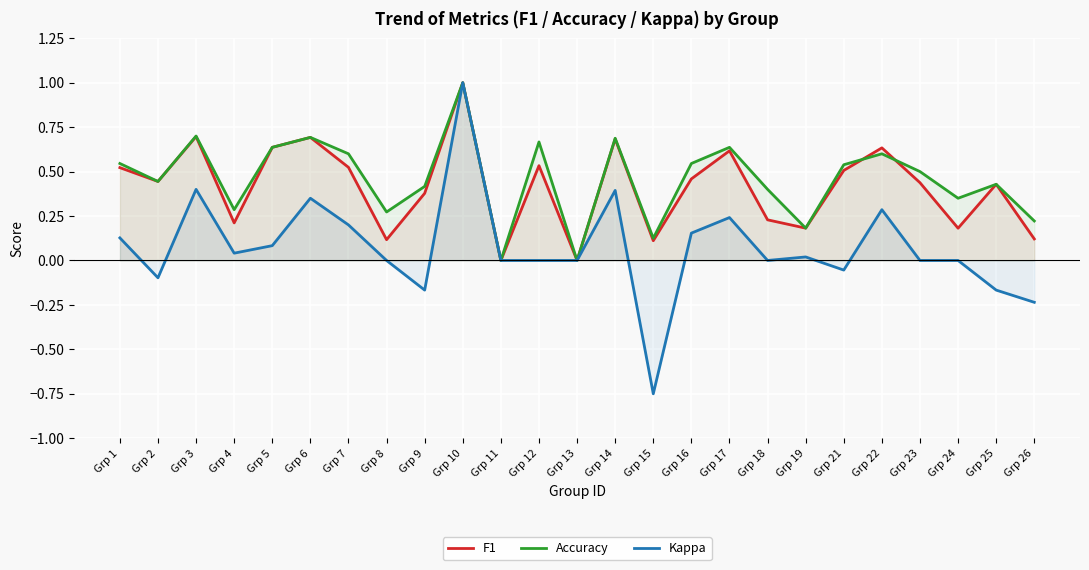

Reading right to left, list all the values displayed in this chart.

F1: 0.1	0.4	0.2	0.4	0.6	0.5	0.2	0.2	0.6	0.5	0.1	0.7	0.0	0.5	0.0	1.0	0.4	0.1	0.5	0.7	0.6	0.2	0.7	0.4	0.5
Accuracy: 0.2	0.4	0.3	0.5	0.6	0.5	0.2	0.4	0.6	0.5	0.1	0.7	0.0	0.7	0.0	1.0	0.4	0.3	0.6	0.7	0.6	0.3	0.7	0.4	0.5
Kappa: -0.2	-0.2	0.0	0.0	0.3	-0.1	0.0	0.0	0.2	0.2	-0.8	0.4	0.0	0.0	0.0	1.0	-0.2	0.0	0.2	0.4	0.1	0.0	0.4	-0.1	0.1